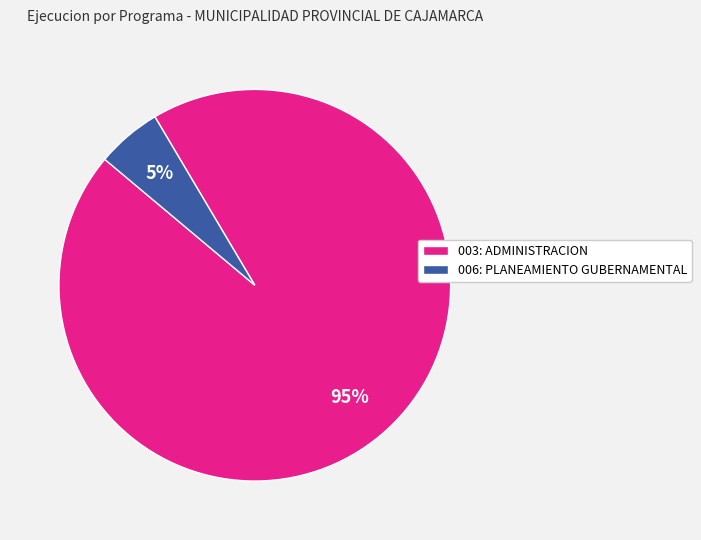

Is the sum of 003: ADMINISTRACION and 006: PLANEAMIENTO GUBERNAMENTAL greater than half?

Yes